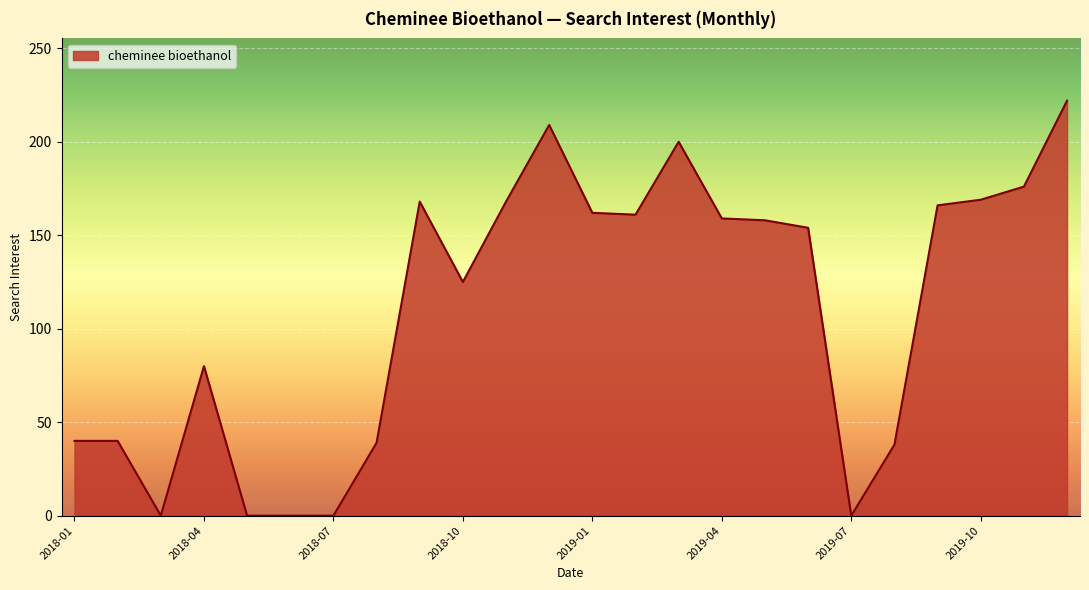

What is the difference between the maximum and minimum values?

222